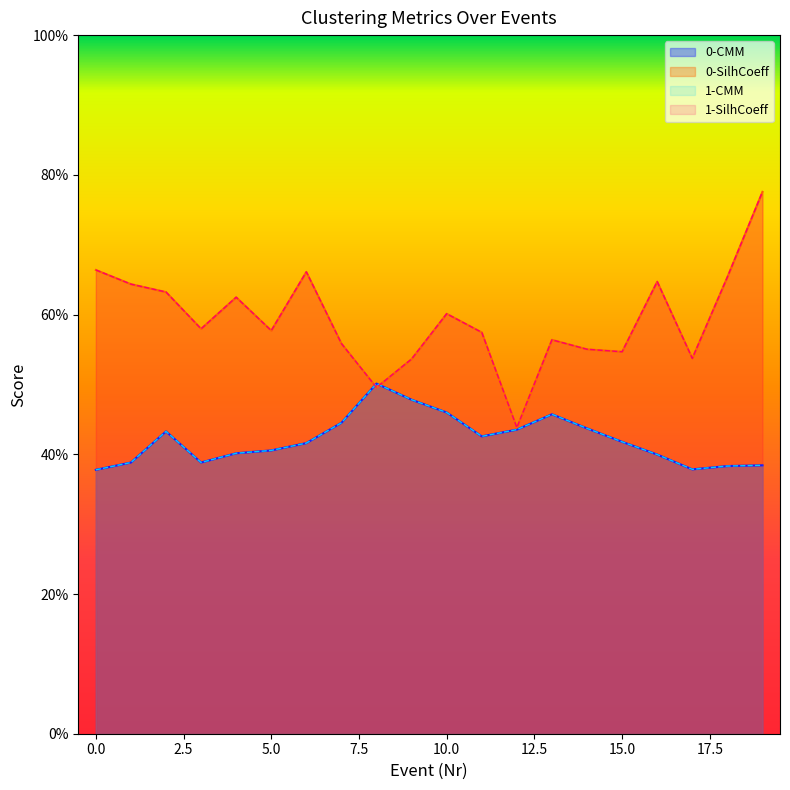

Between 17 and 13, which is larger?

13